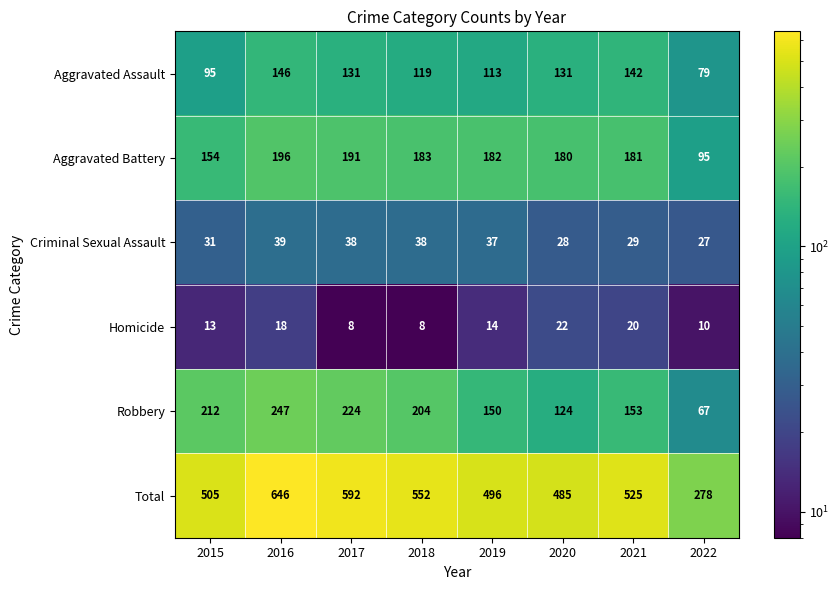

What is the average value of the Robbery series?

173